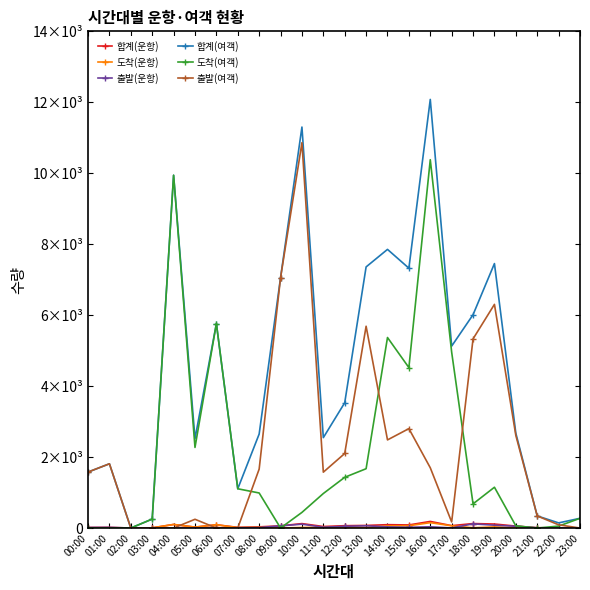

Reading left to right, transcribe all the data shown in this chart.

합계(운항): 15	18	0	5	101	26	92	19	33	62	125	43	66	73	95	87	186	67	126	113	55	8	3	3
도착(운항): 0	0	0	5	101	25	92	12	21	0	16	20	17	10	62	65	151	64	8	33	4	1	1	2
출발(운항): 15	18	0	0	0	1	0	7	12	62	109	23	49	63	33	22	35	3	118	80	51	7	2	1
합계(여객): 1578	1811	0	253	9944	2519	5762	1107	2649	7055	11302	2548	3531	7360	7854	7324	12081	5128	6013	7454	2673	341	145	274
도착(여객): 0	0	0	253	9944	2272	5762	1107	988	0	441	973	1430	1672	5370	4522	10382	4957	681	1150	62	0	54	274
출발(여객): 1578	1811	0	0	0	247	0	0	1661	7055	10861	1575	2101	5688	2484	2802	1699	171	5332	6304	2611	341	91	0